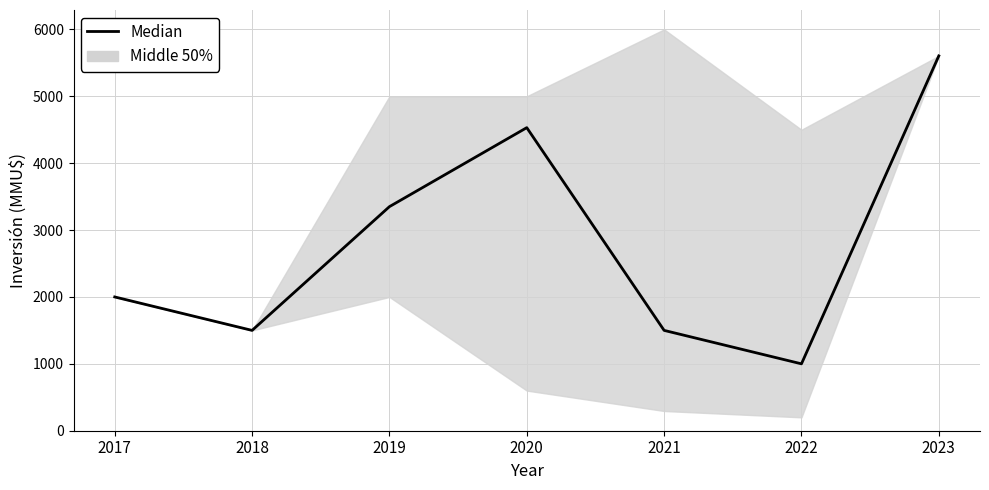

Between 2023 and 2017, which is larger?

2023